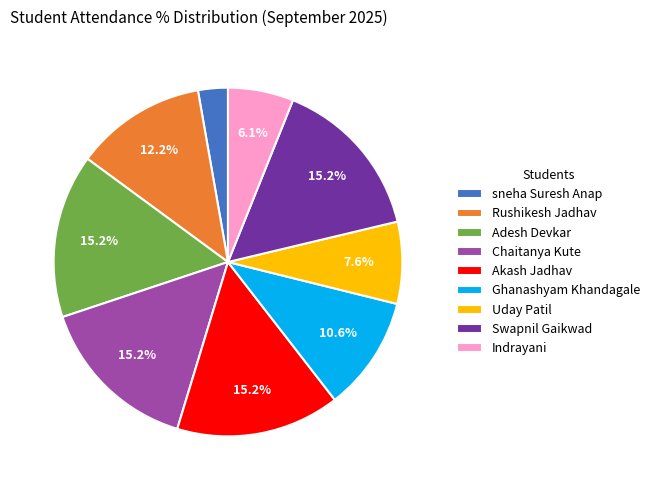

How many segments does this pie chart have?

9